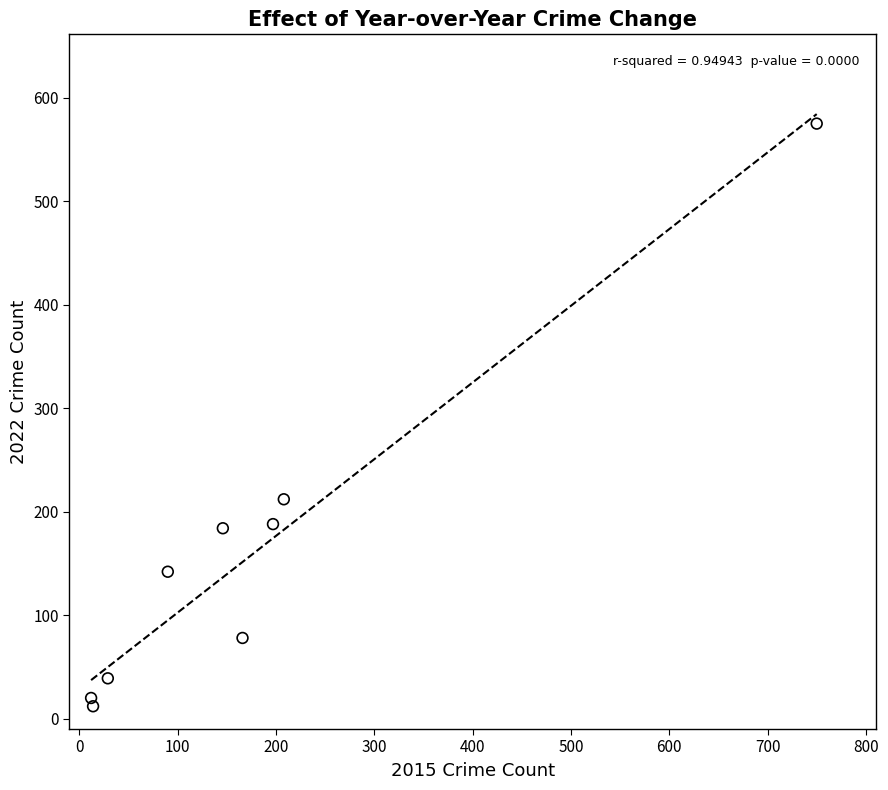

What Y value in the scatter plot is closest to 293?

212